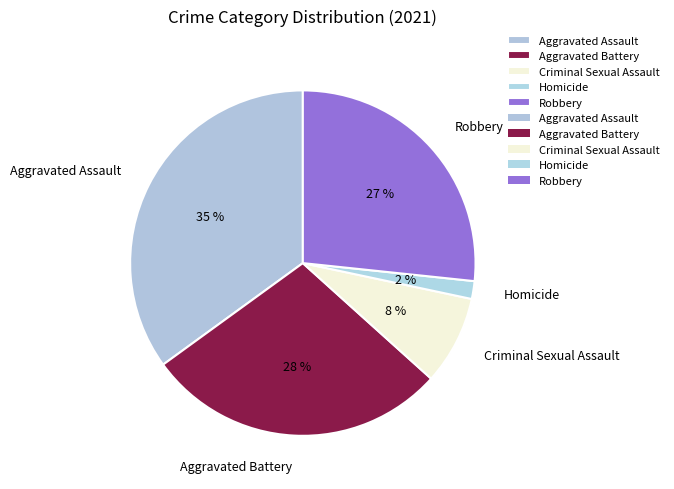

Combined, do Homicide and Criminal Sexual Assault account for over 50%?

No